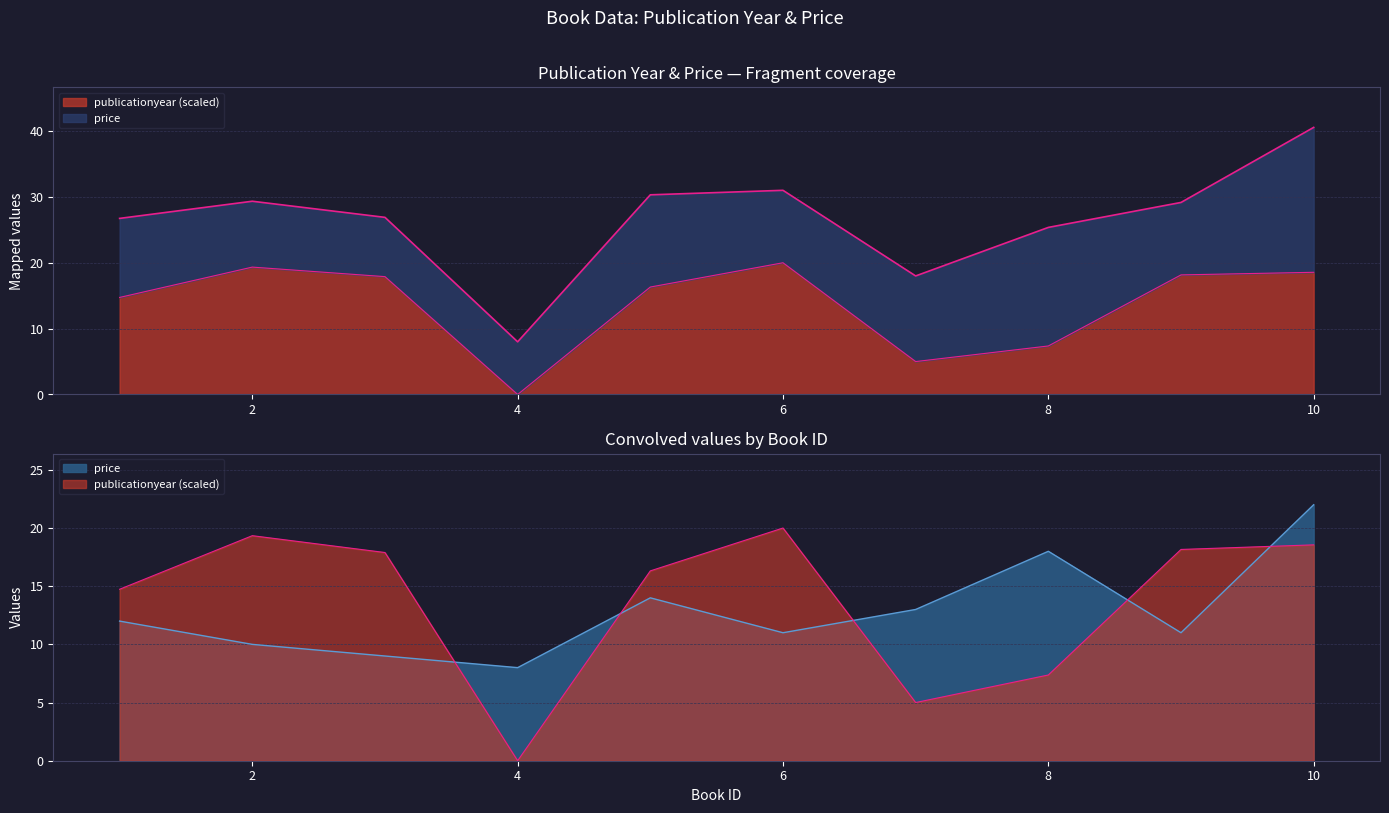

How many lines are shown in the chart?

2